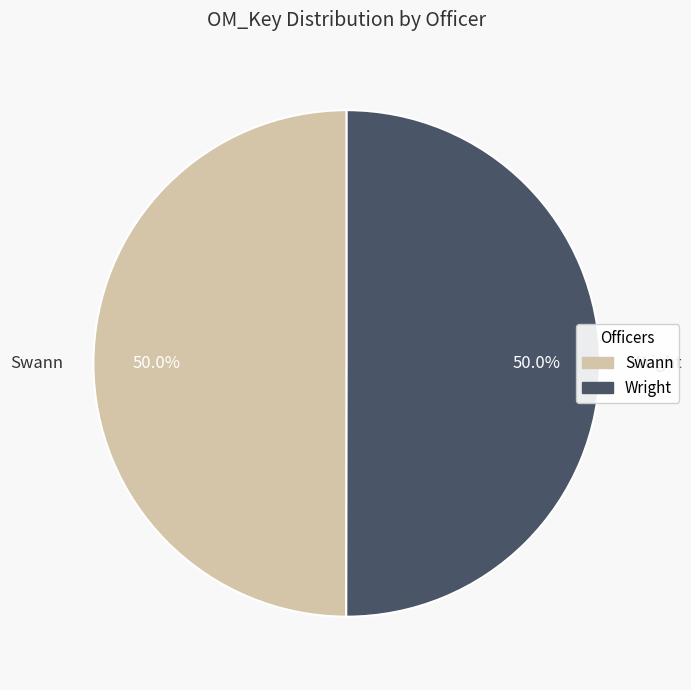

How many segments does this pie chart have?

2